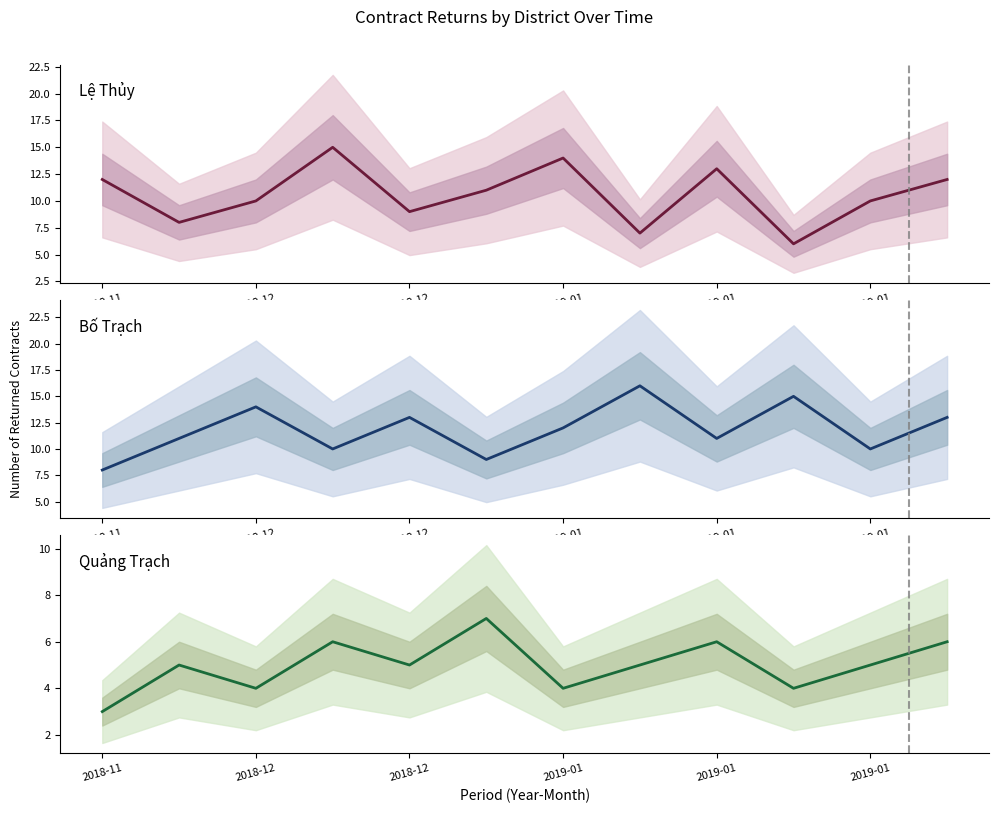

At which category does Bố Trạch reach its first local peak?

2018-12